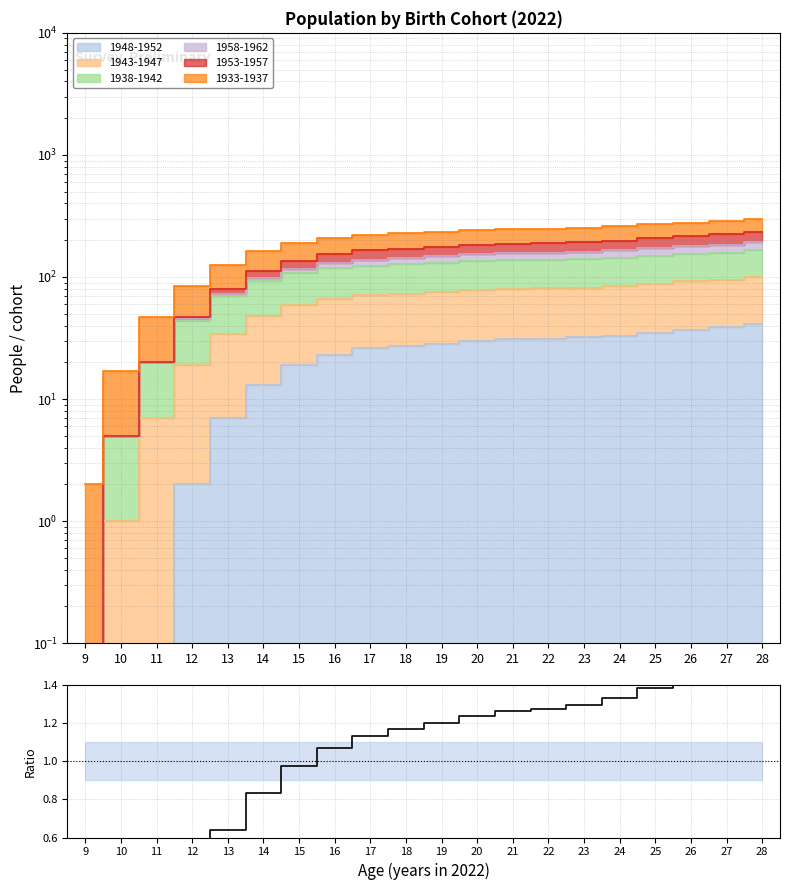

What is the greatest value displayed?

1.5